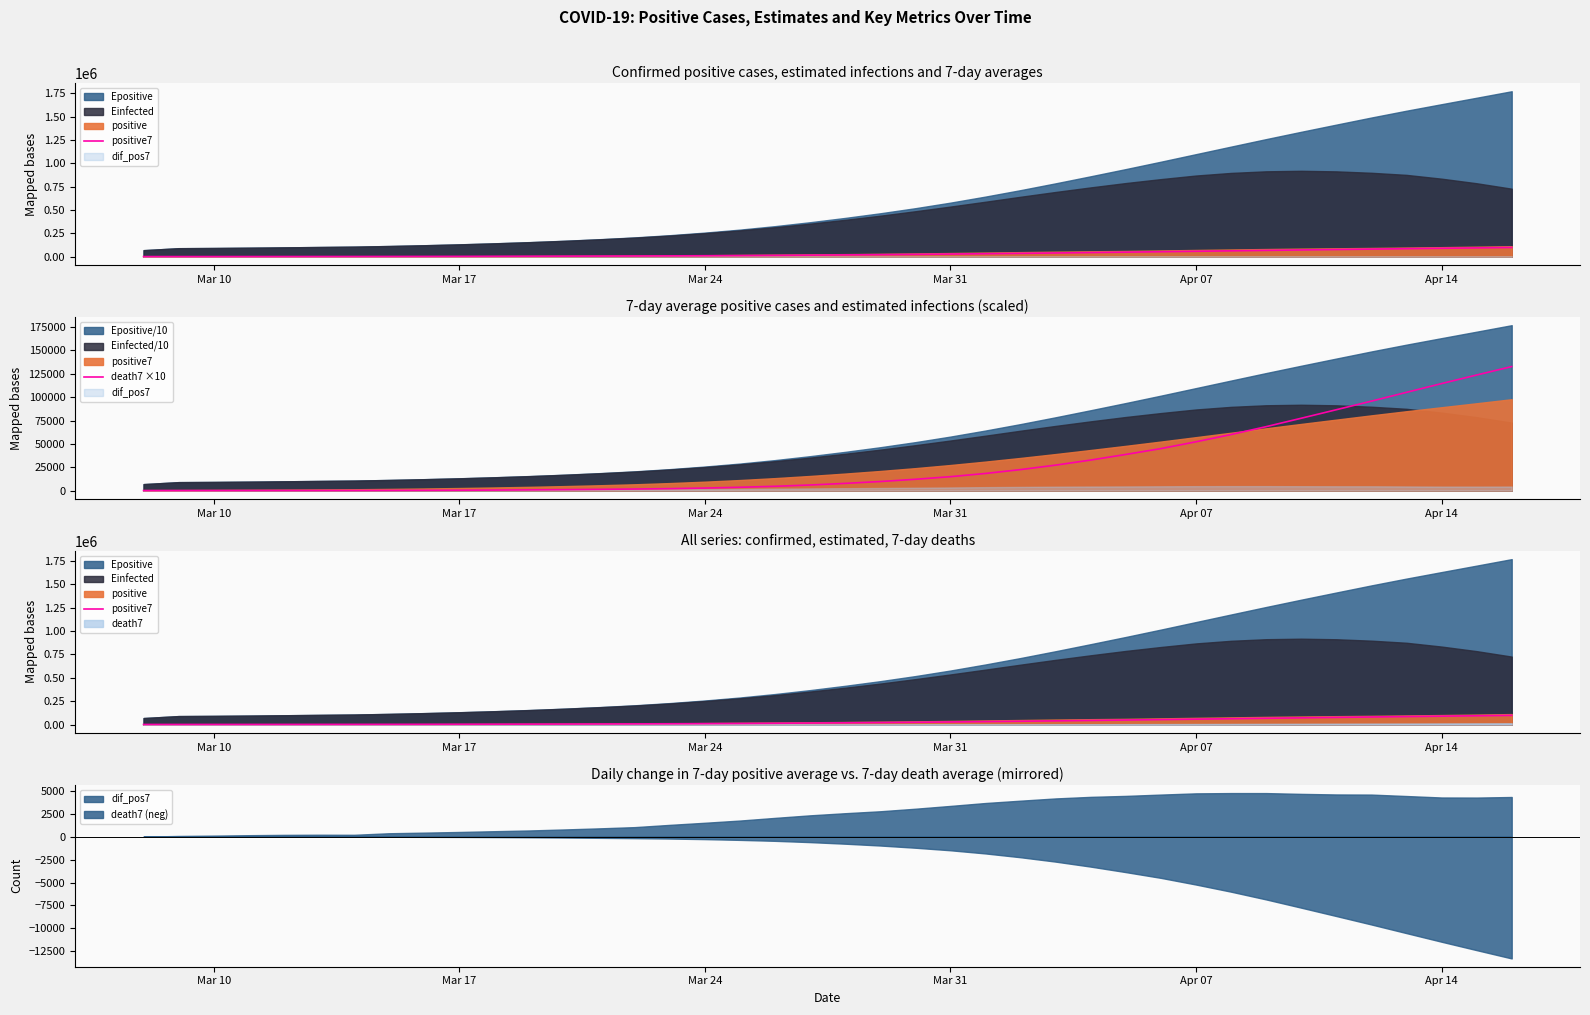

What is the highest value of the death7 ×10 series?

132791.4